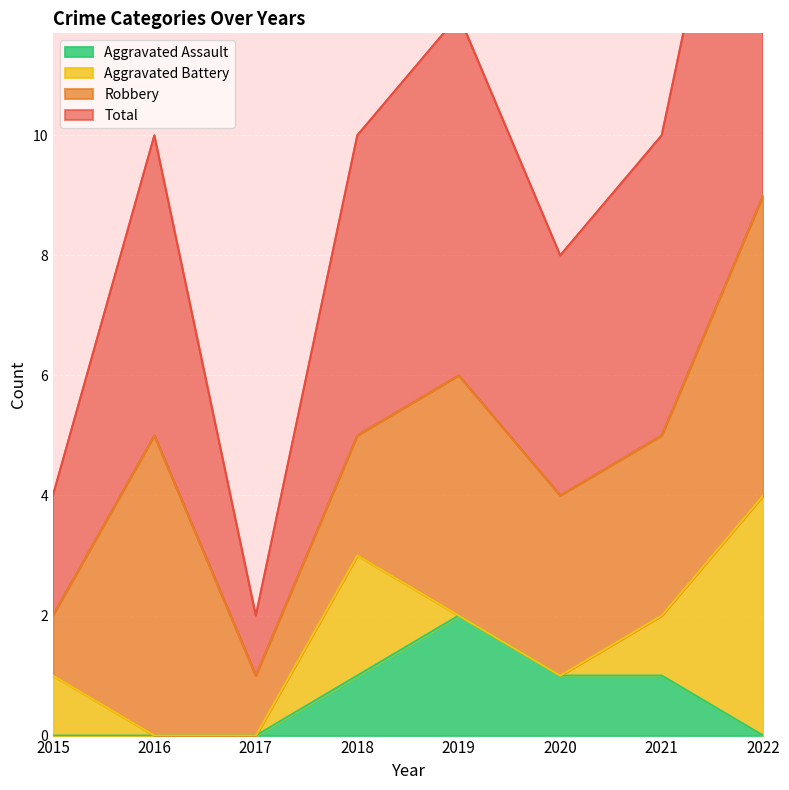

At how many categories does at least one series exceed 1?

7